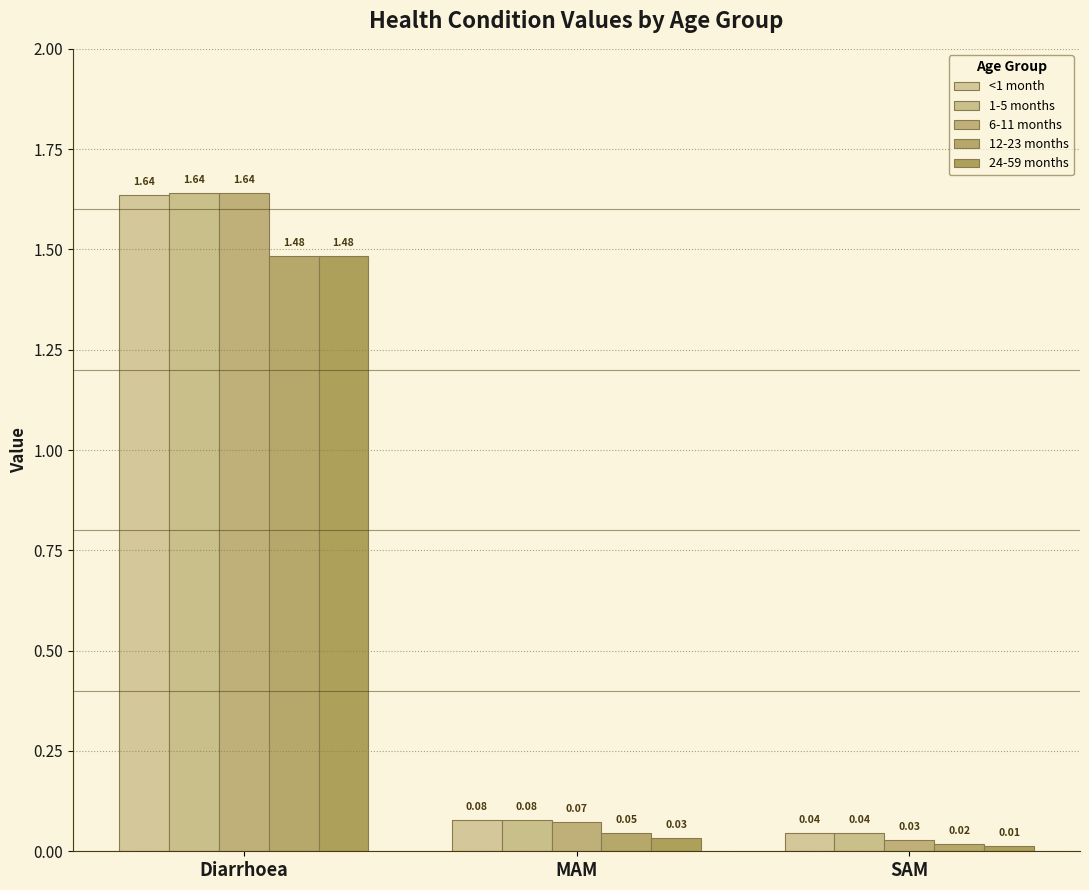

What position from the left is MAM?

2